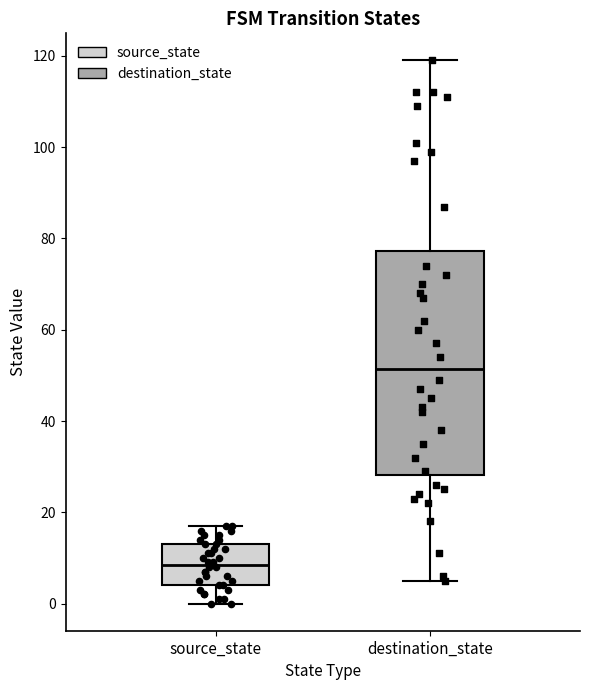

Reading left to right, transcribe this box plot: for each box, give where its median line is, the range the box spans, and where its two whiskers end, as read against the y-axis. The values are not printed on the chart, so give them approximately, as read against the axis.

source_state: median 8, box 4 to 14, whiskers 0 to 18
destination_state: median 52, box 28 to 78, whiskers 6 to 120